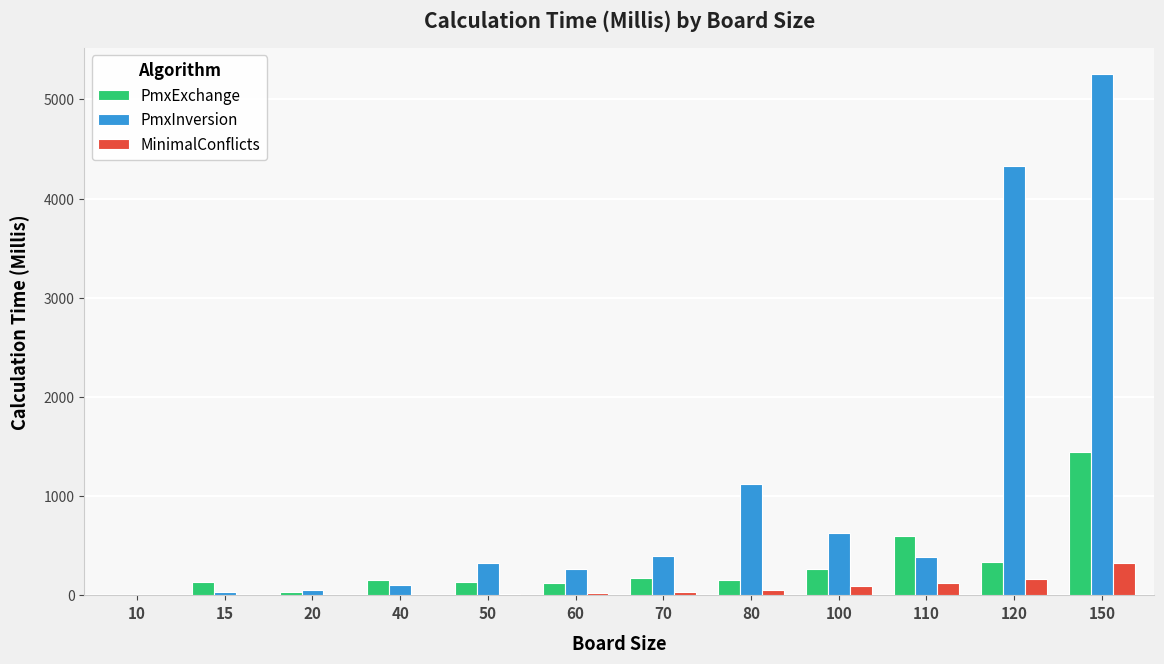

Between 70 and 150, which series saw the biggest shift?

PmxInversion